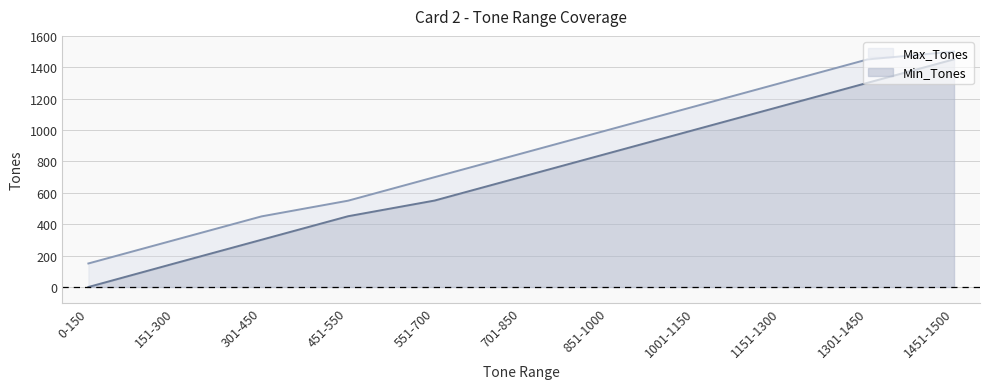

True or false: Max_Tones and Min_Tones cross at least once.

False